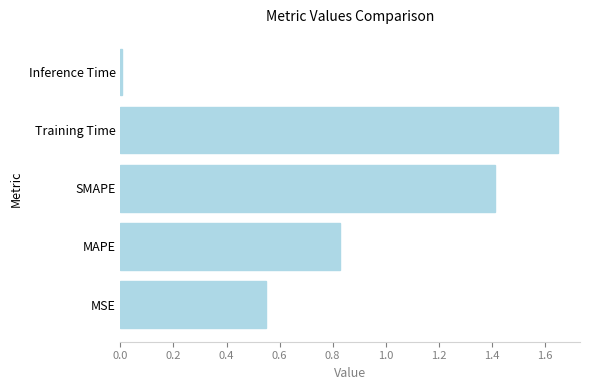

What is the average value?

0.9